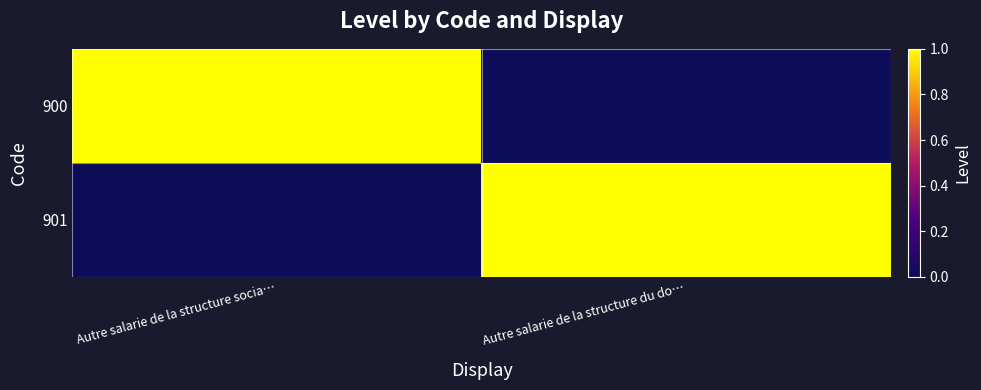

Reading left to right, extract all data points from this chart.

900: Autre salarie de la structure socia…=1	Autre salarie de la structure du do…=0
901: Autre salarie de la structure socia…=0	Autre salarie de la structure du do…=1